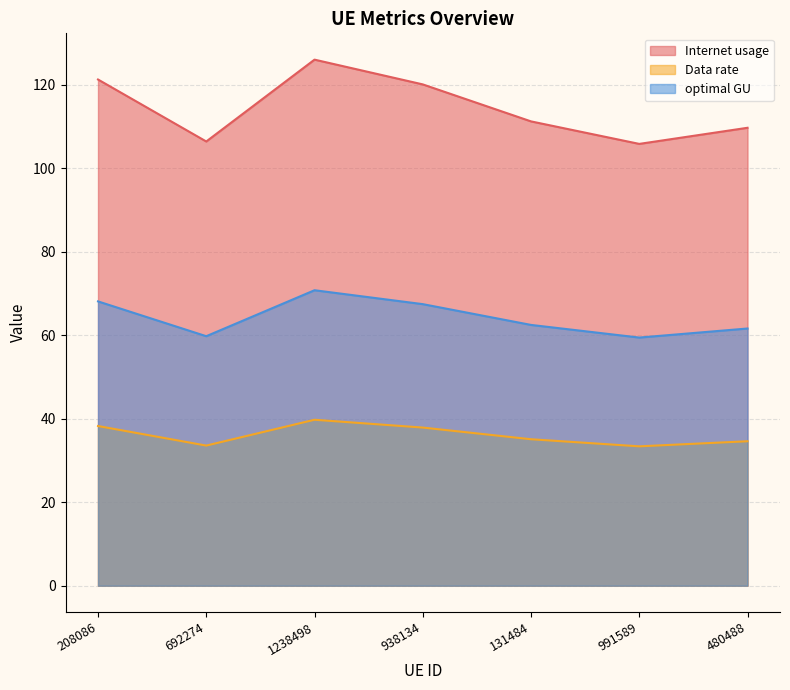

Which series has the largest total across all categories?

Internet usage